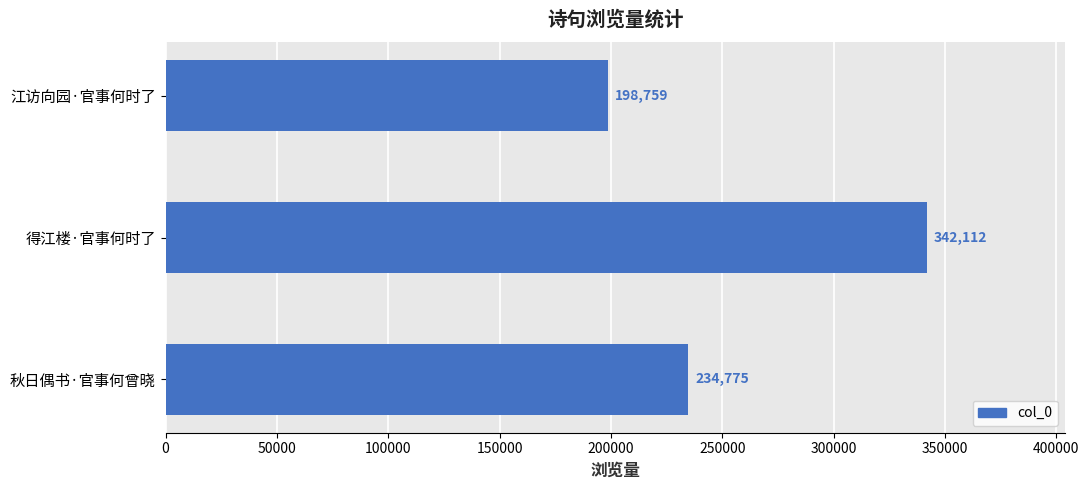

At which label is the value closest to 270435?

秋日偶书·官事何曾晓